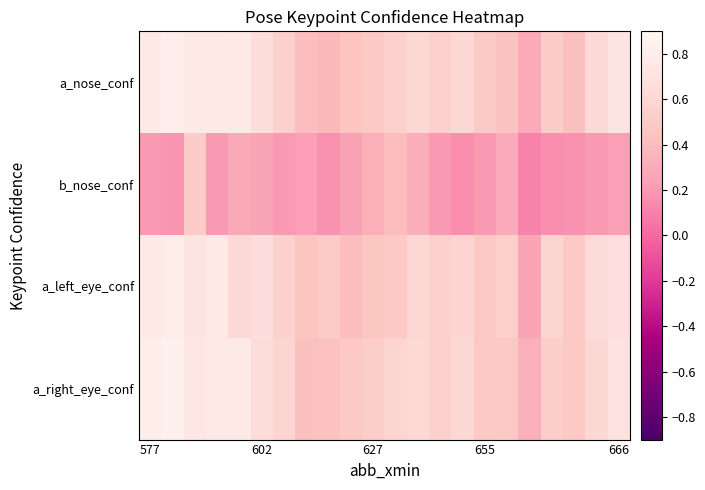

How many data points does each series have?

22